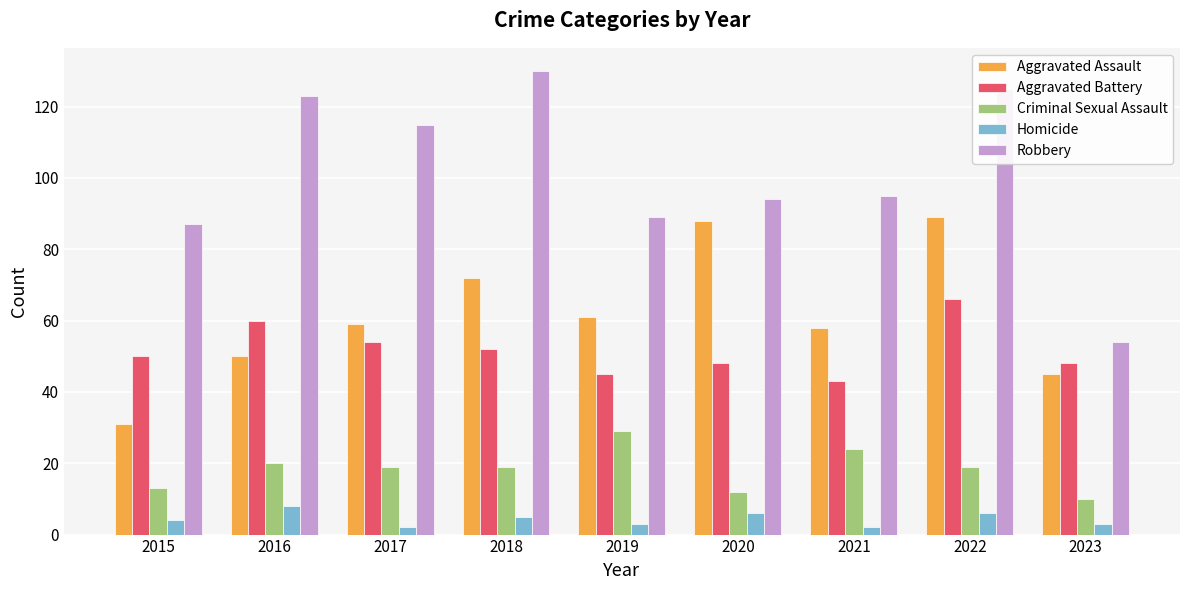

What is the value of the Criminal Sexual Assault bar at the 8th from the left?

19